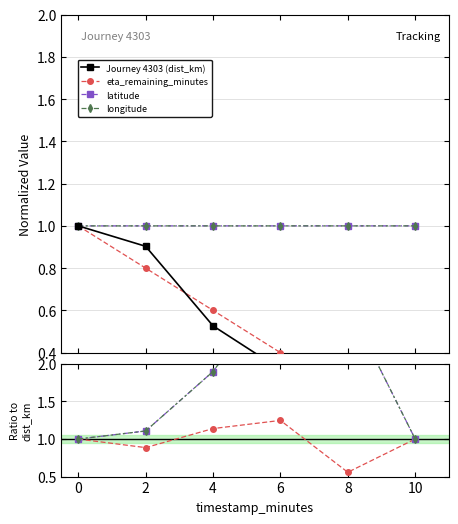

How many lines are shown in the chart?

4